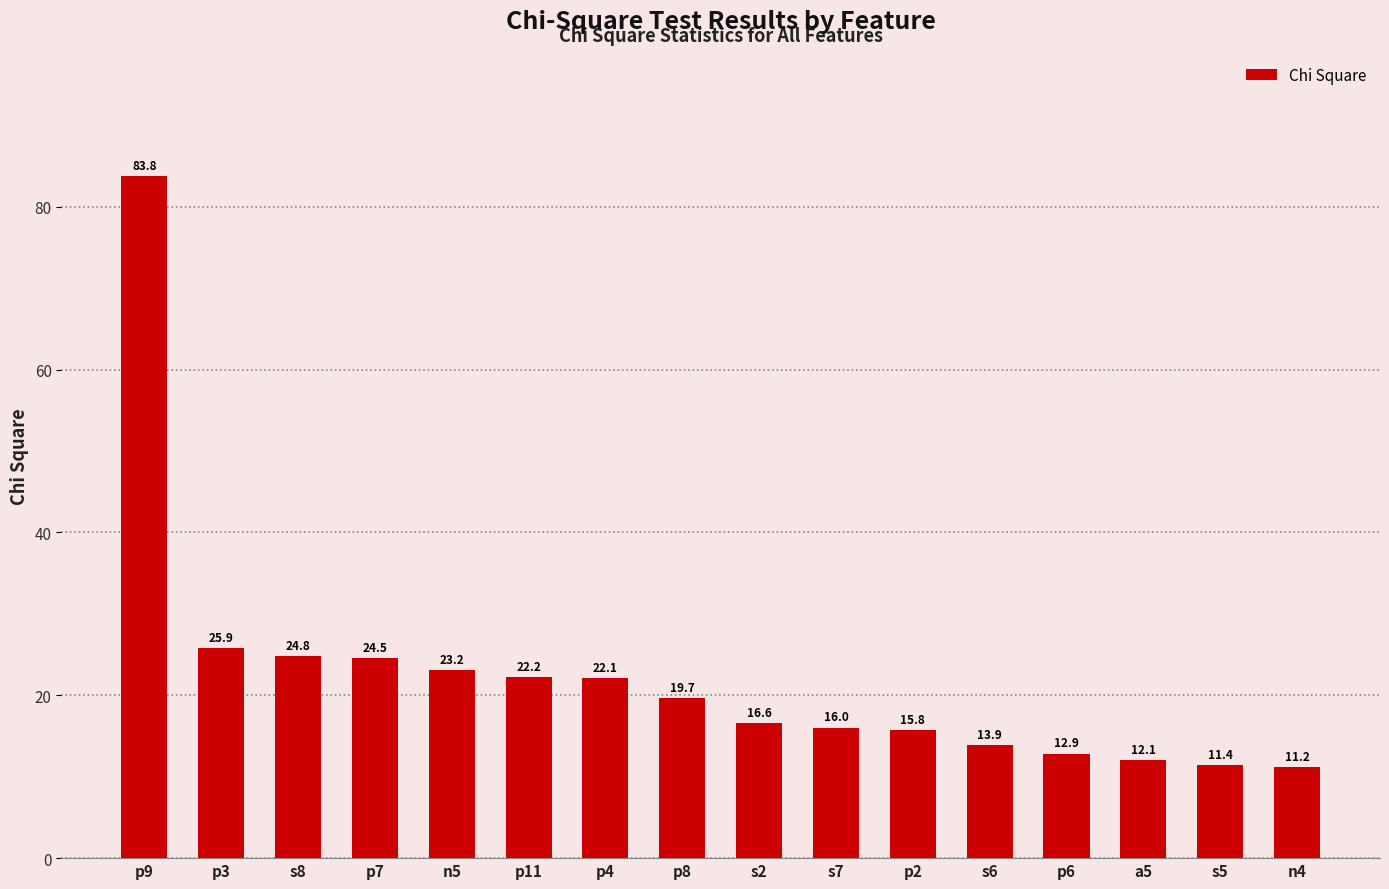

What is the difference between the maximum and minimum values?

72.6